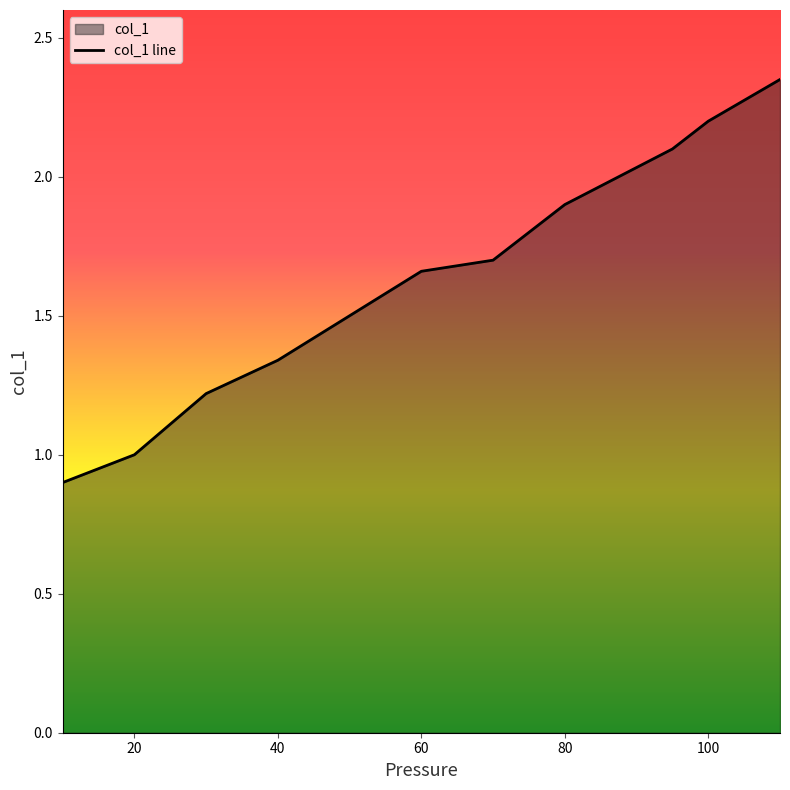

True or false: the data has more than 1 interior local peaks.

False